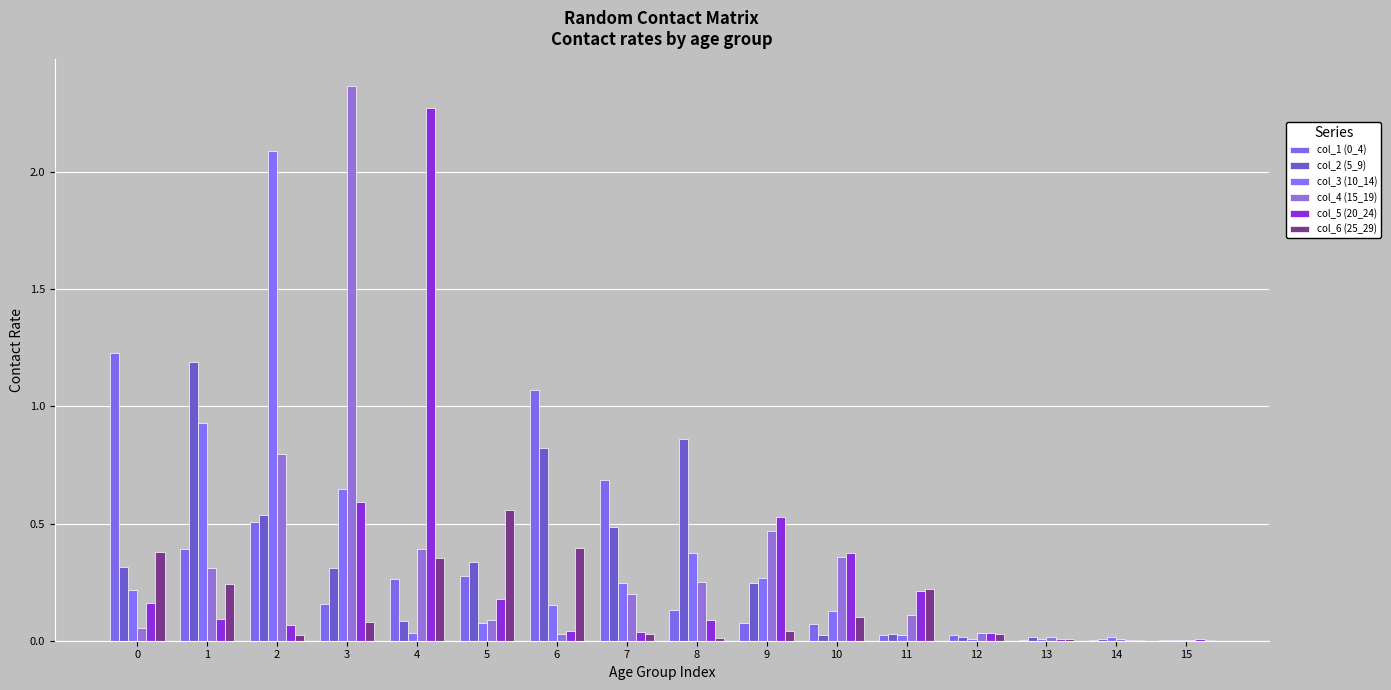

How many data points does each series have?

16